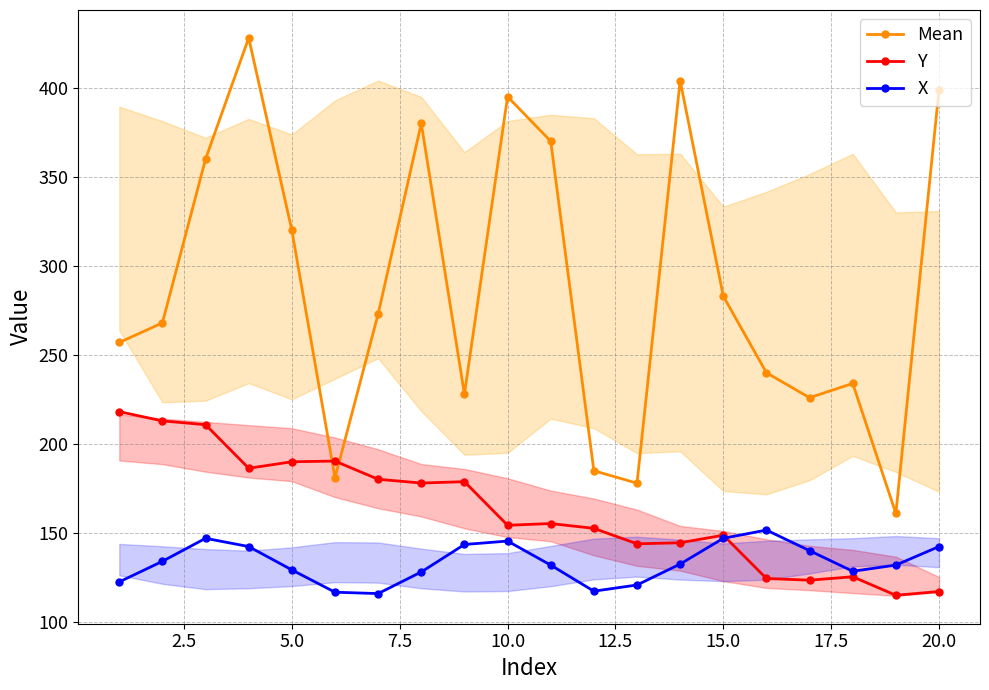

True or false: X has more than 2 interior local peaks.

True